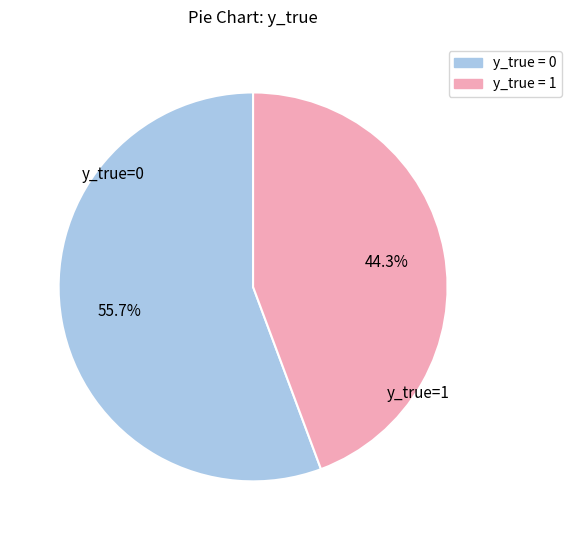

Rank the categories by value from highest to lowest.

y_true = 0, y_true = 1